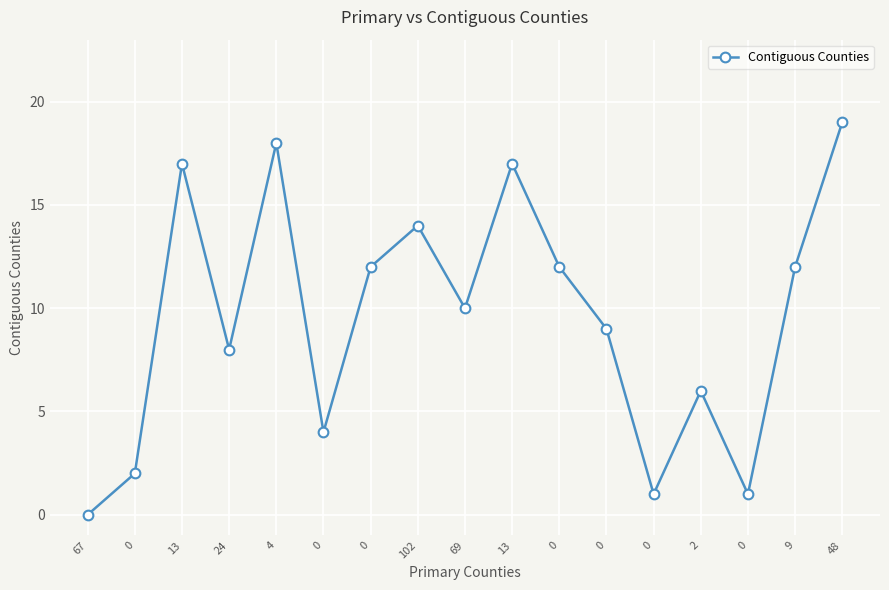

What is the ratio of the value at 13 to the value at 0?

17.0